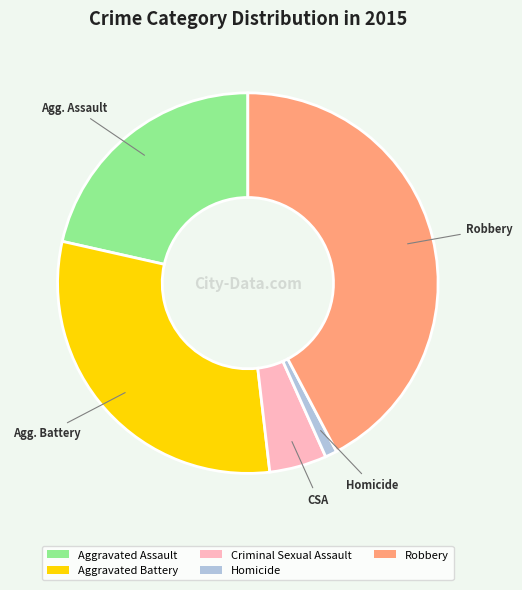

Which category has the smallest portion of the pie?

Homicide